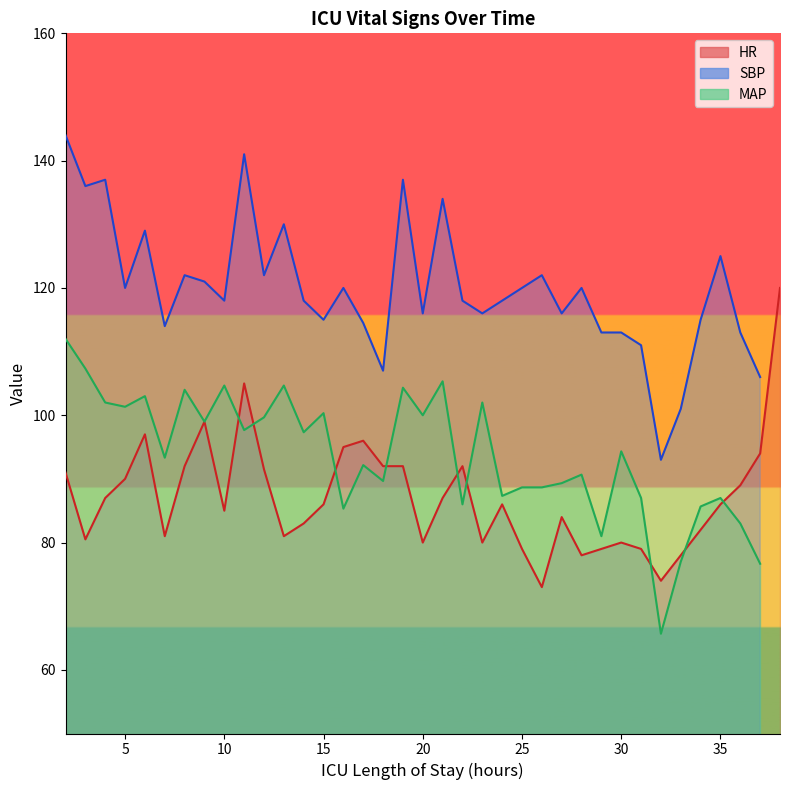

True or false: MAP and SBP intersect in this chart.

False